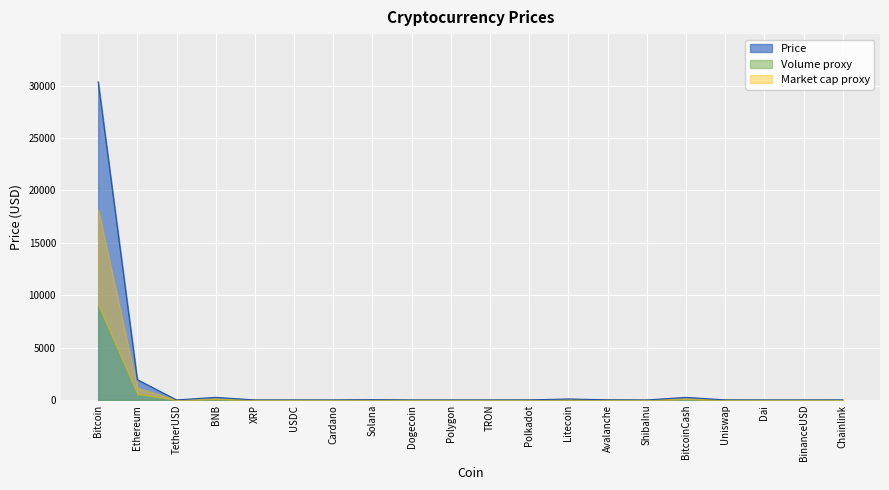

What position from the right is Litecoin?

8